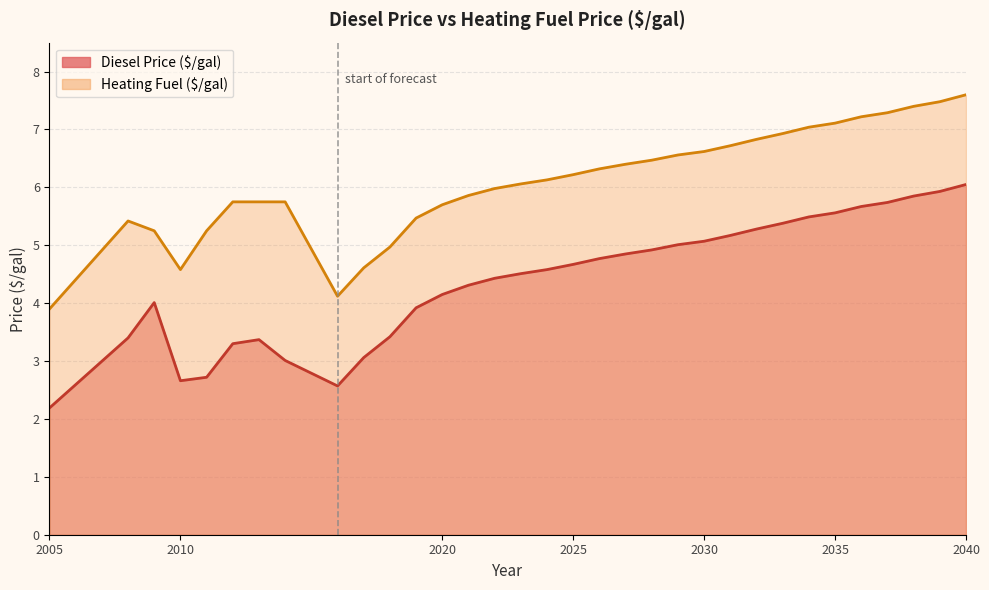

How many values in the Diesel Price ($/gal) series exceed 4?

22